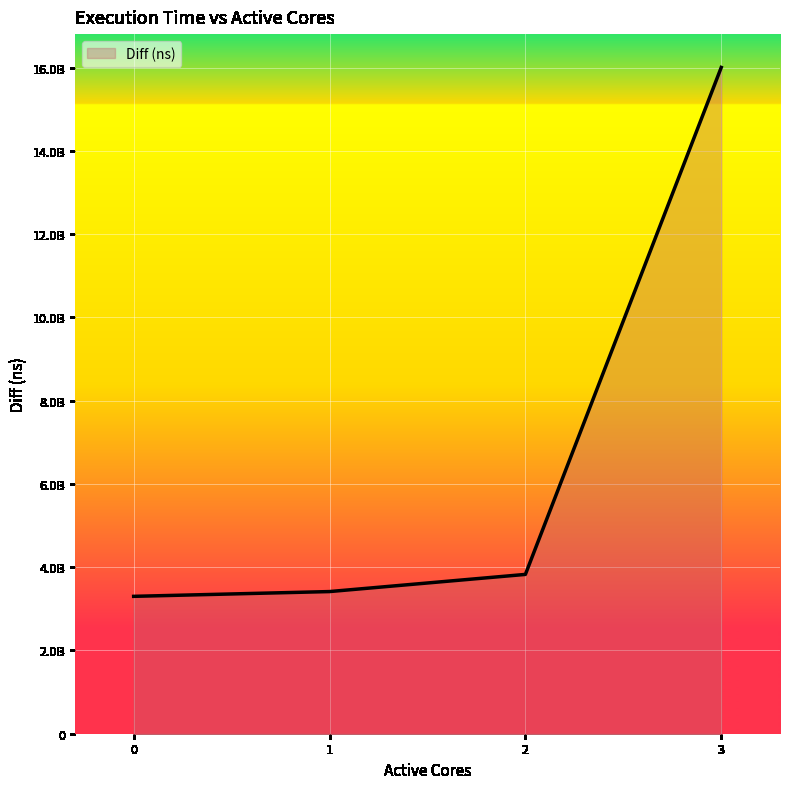

Approximately how many times larger is the value at 1 compared to 0?

1.0